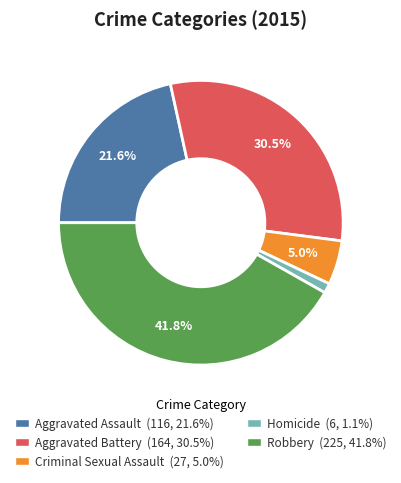

Is there any slice that represents more than half of the pie?

No